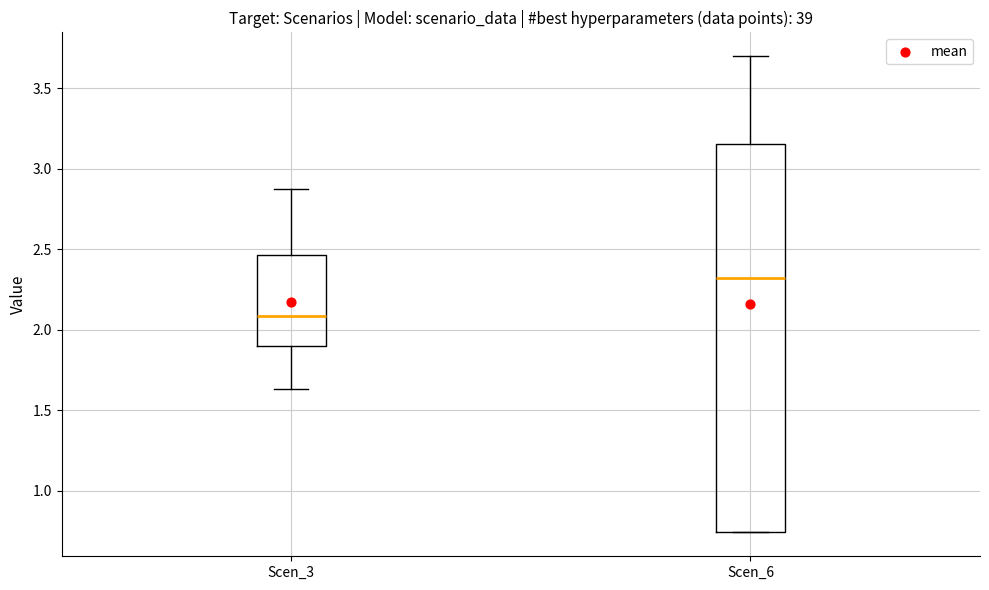

Comparing the boxes themselves (not the whiskers), which one is the tallest?

Scen_6